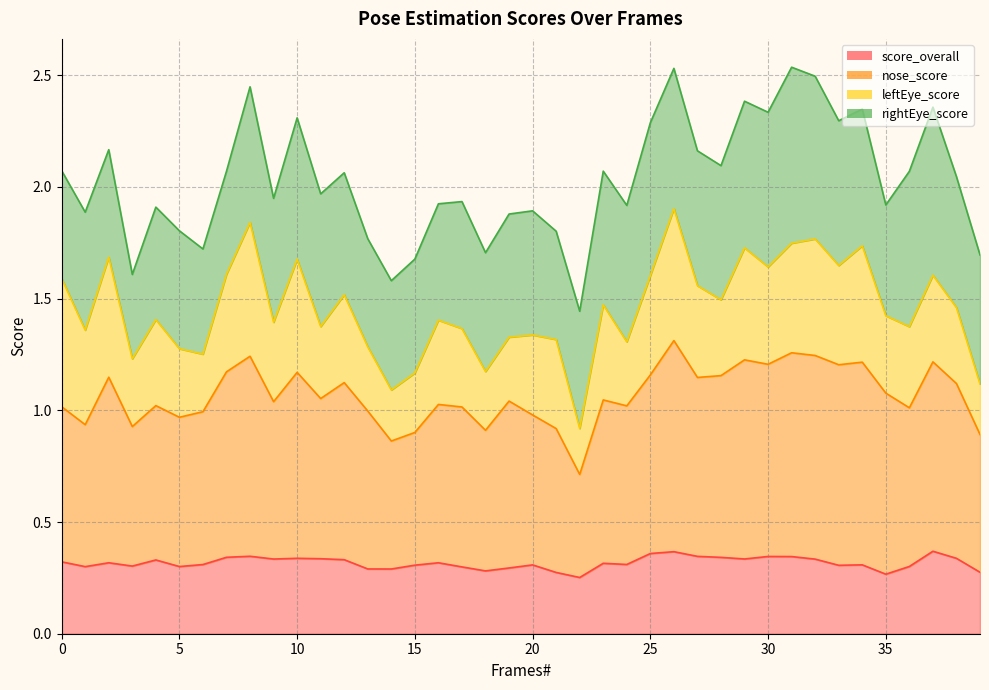

What is the total value across all series at 5?

1.3